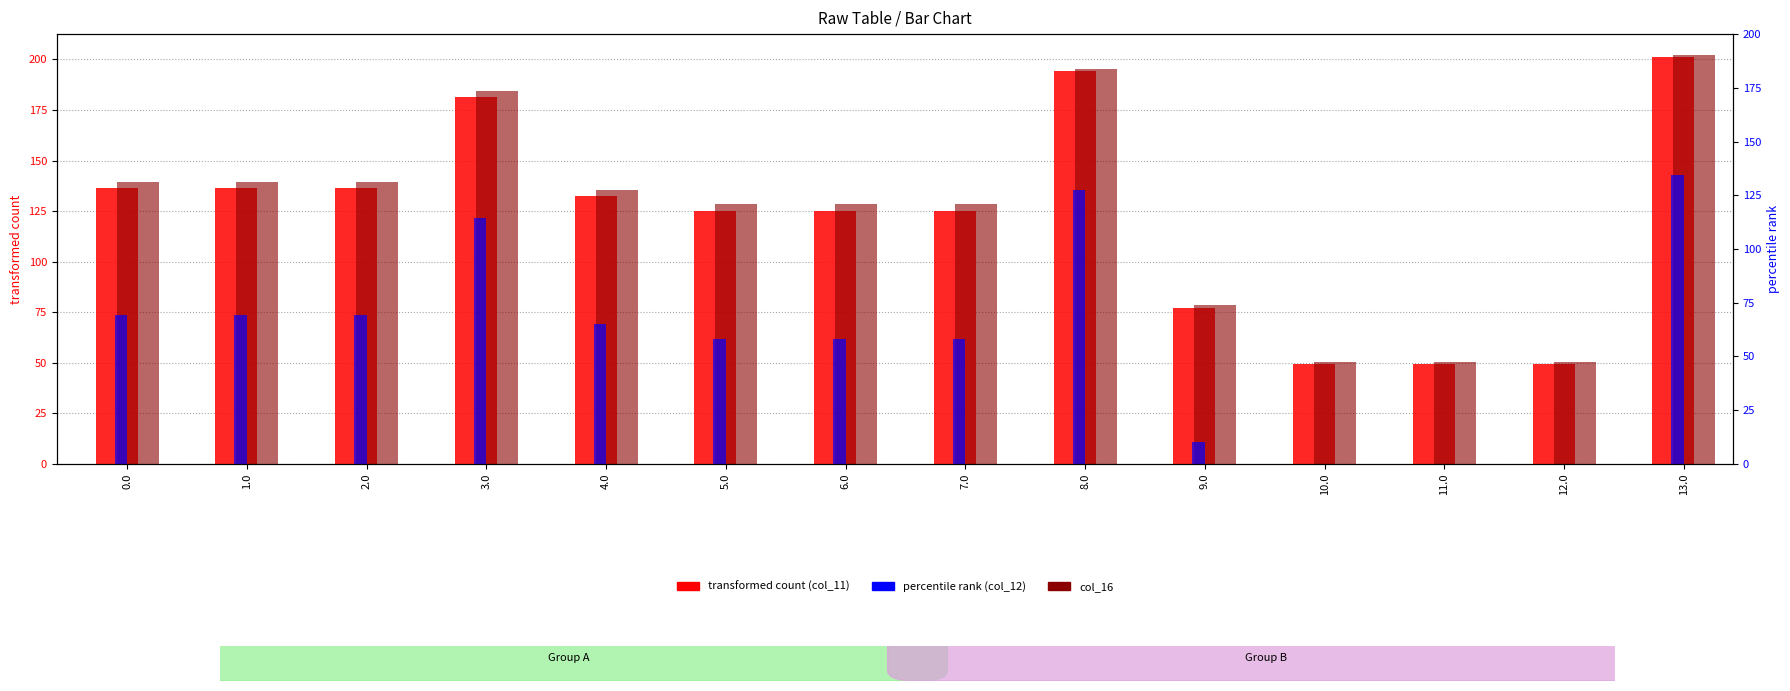

At which label is col_16 closest to 126?

5.0